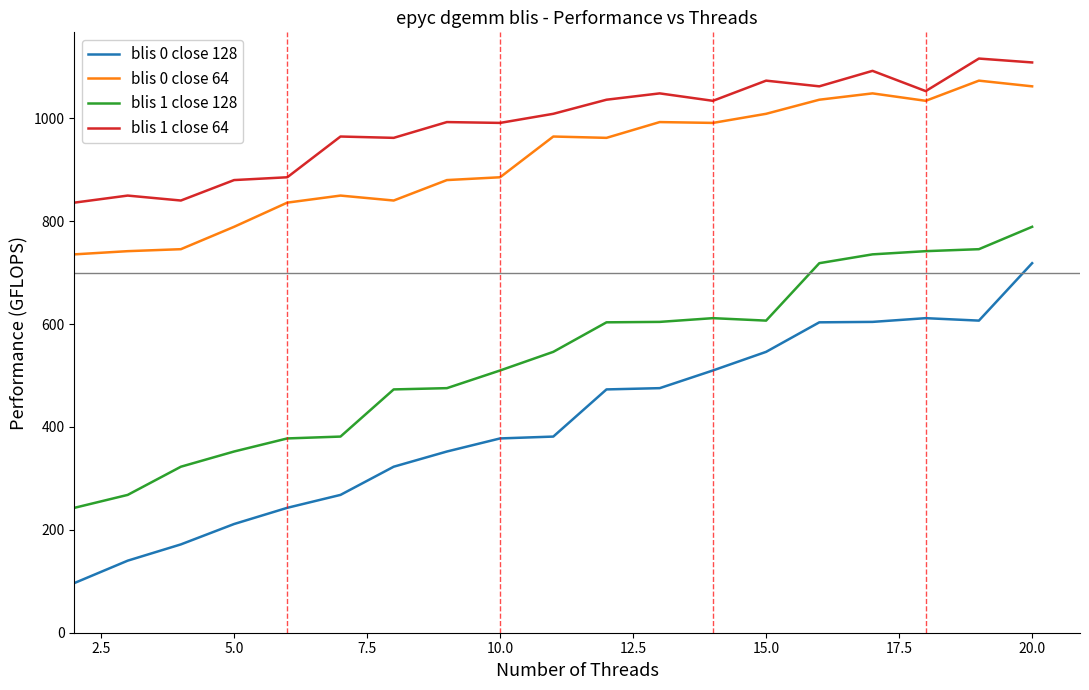

How many lines are shown in the chart?

4